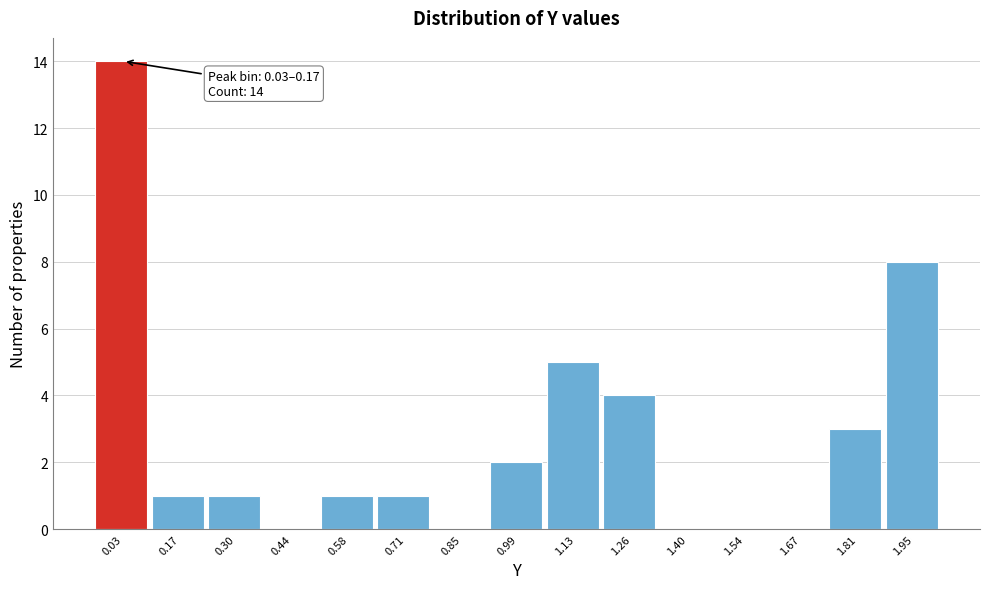

Reading left to right, transcribe all the data shown in this chart.

0.03=14	0.17=1	0.30=1	0.44=0	0.58=1	0.71=1	0.85=0	0.99=2	1.13=5	1.26=4	1.40=0	1.54=0	1.67=0	1.81=3	1.95=8